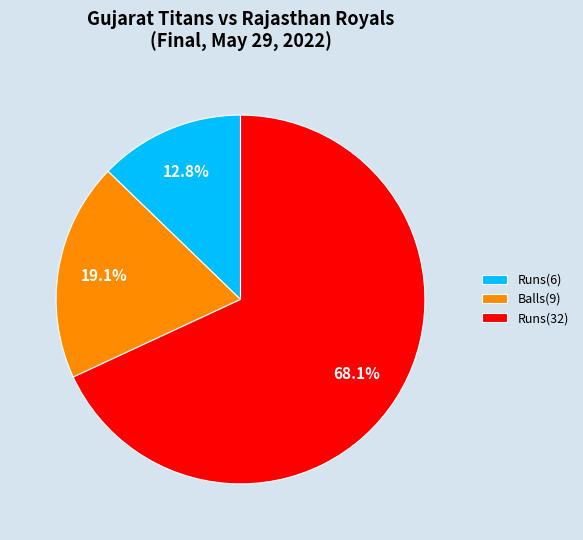

Which category accounts for the majority?

Runs(32)